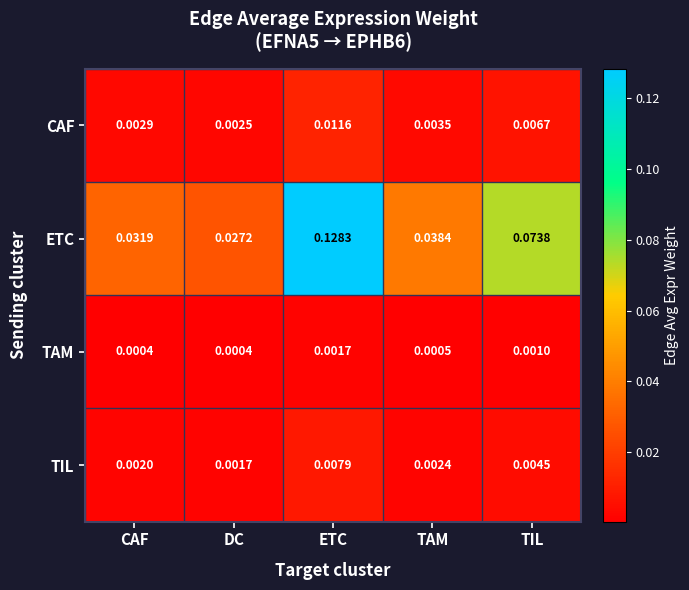

Which series has the largest total across all categories?

ETC